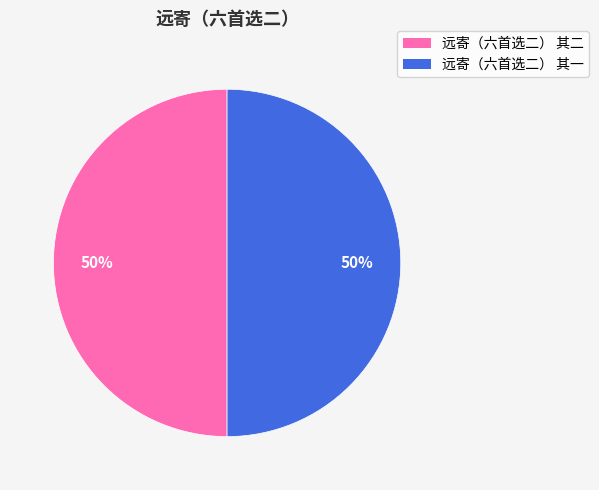

Approximately how many times larger is the value at 远寄（六首选二） 其二 compared to 远寄（六首选二） 其一?

1.0